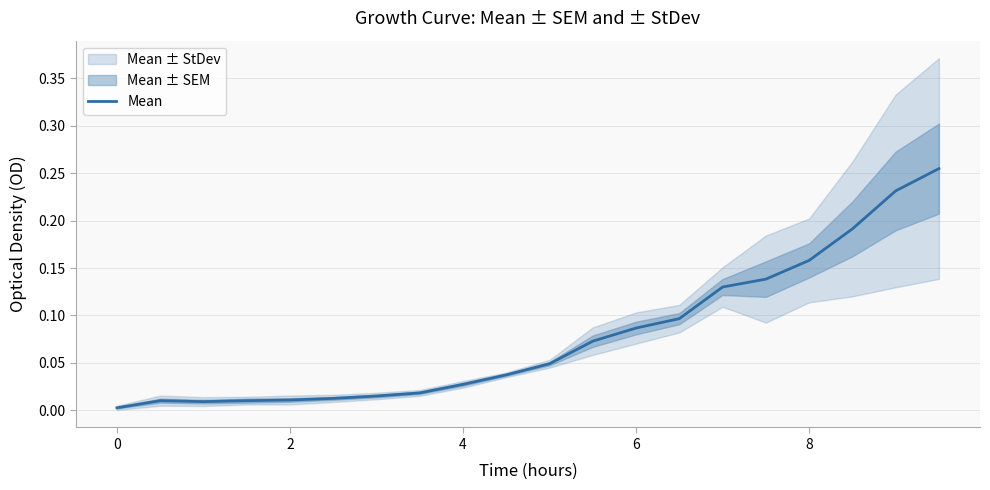

How many data points does each series have?

20